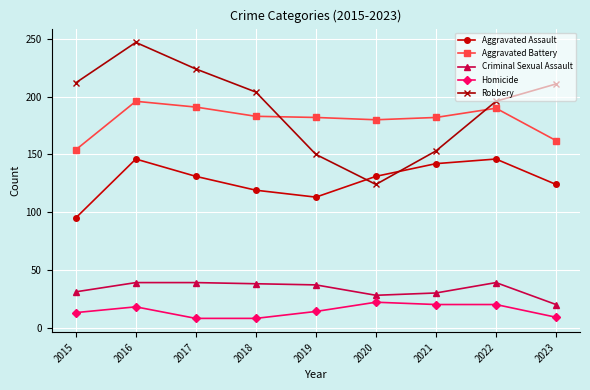

What is the value of the Criminal Sexual Assault point at the 7th from the left?

30